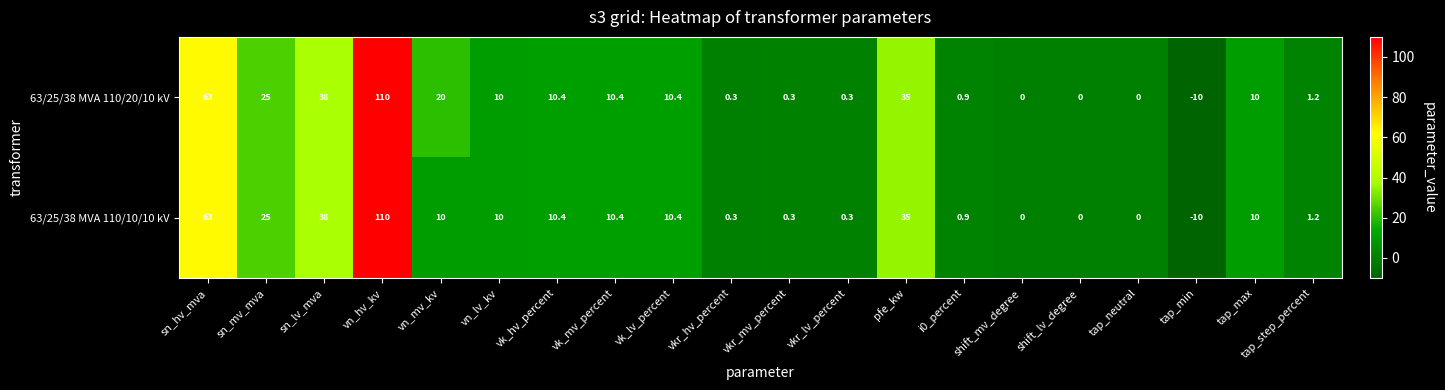

What is the difference between the maximum and minimum values in the 63/25/38 MVA 110/10/10 kV series?

120.0